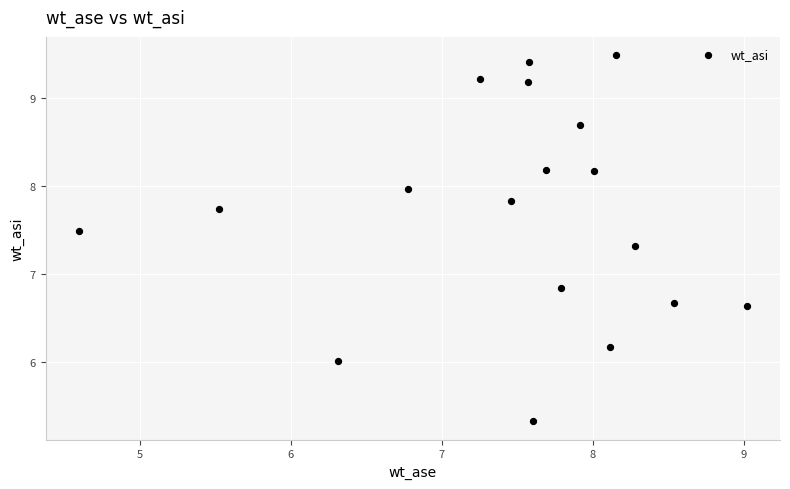

What Y value in the scatter plot is closest to 7?

6.8